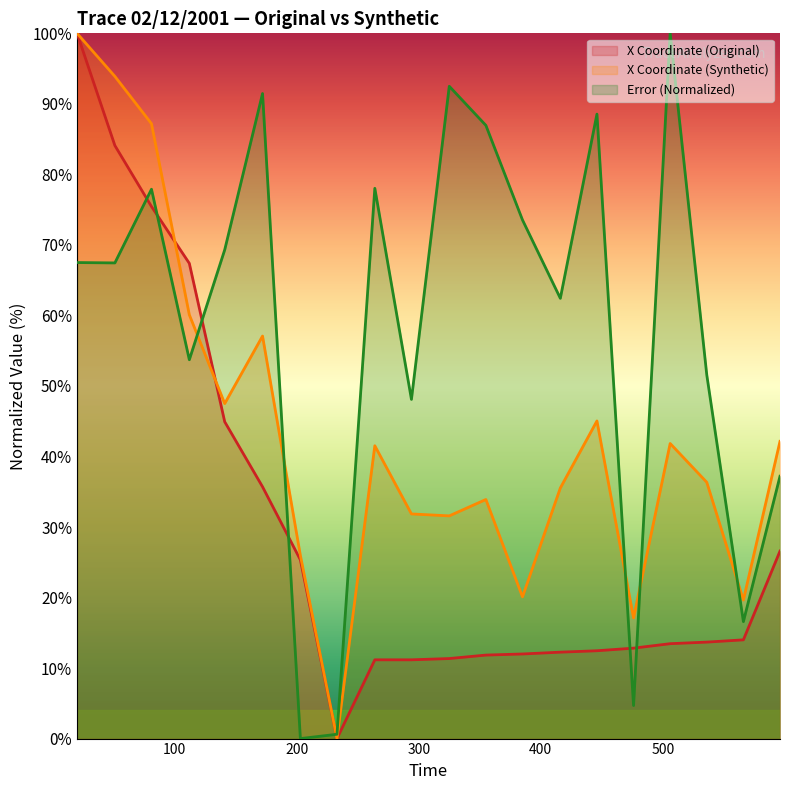

Is this an area chart (filled region under the line)?

No